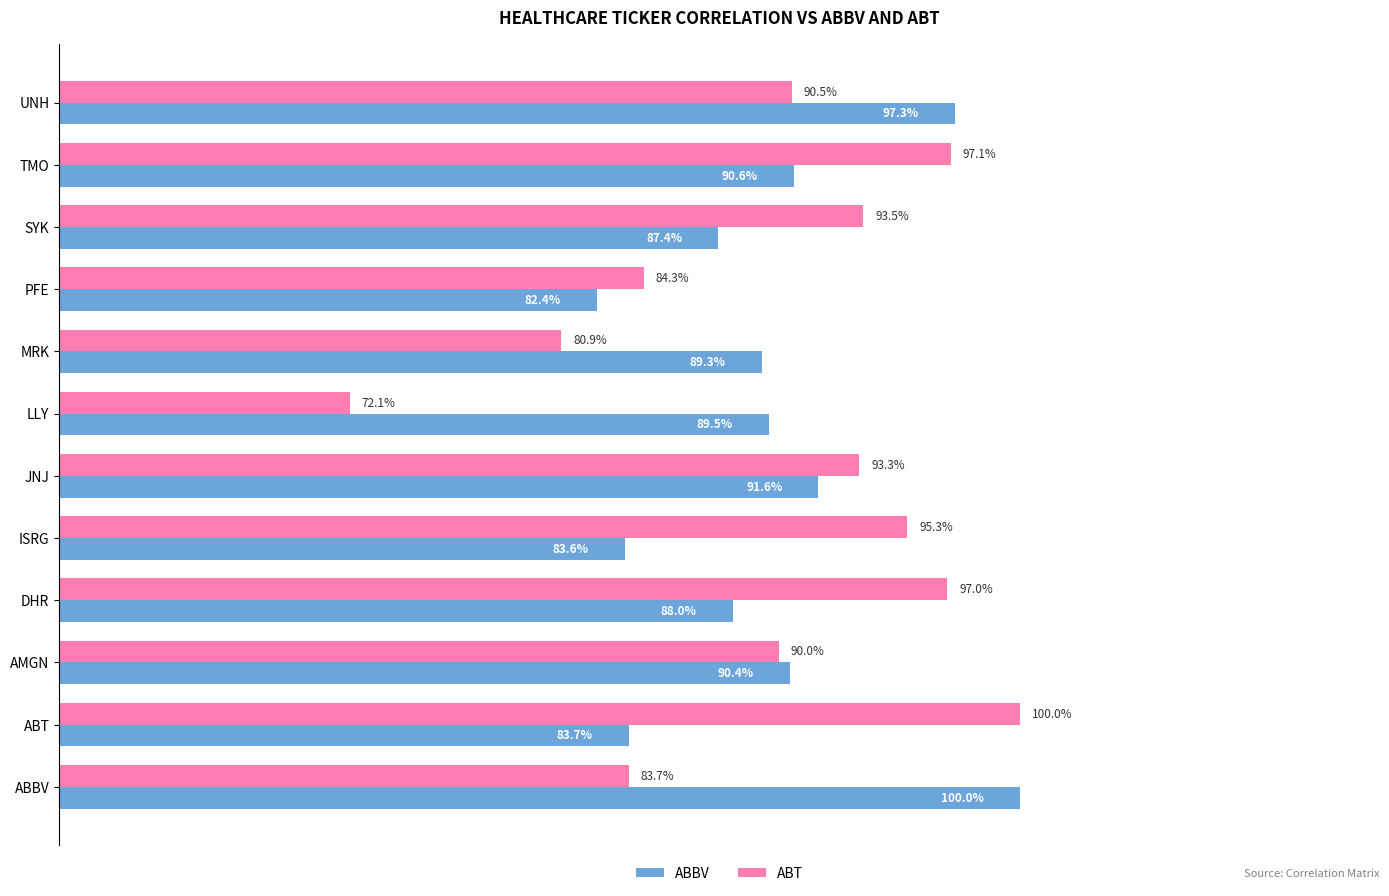

Where is ABT nearest to the value 86?

PFE